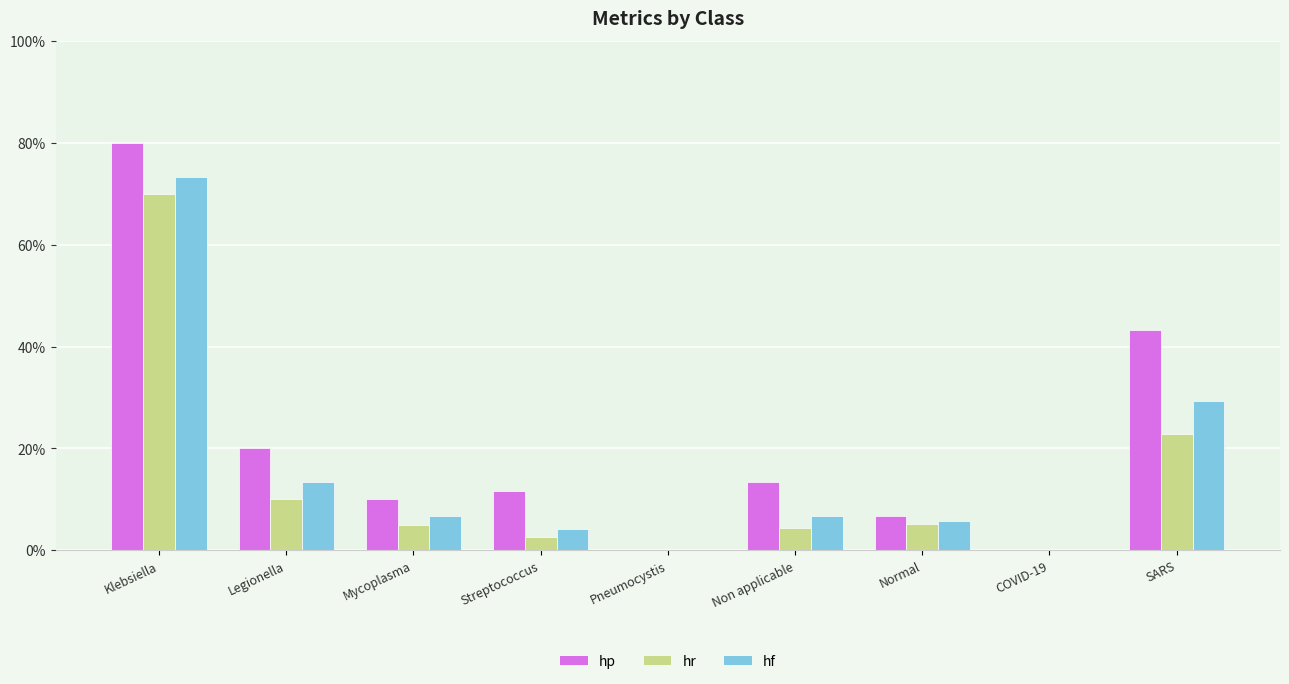

What are all the series names shown in the legend?

hp, hr, hf